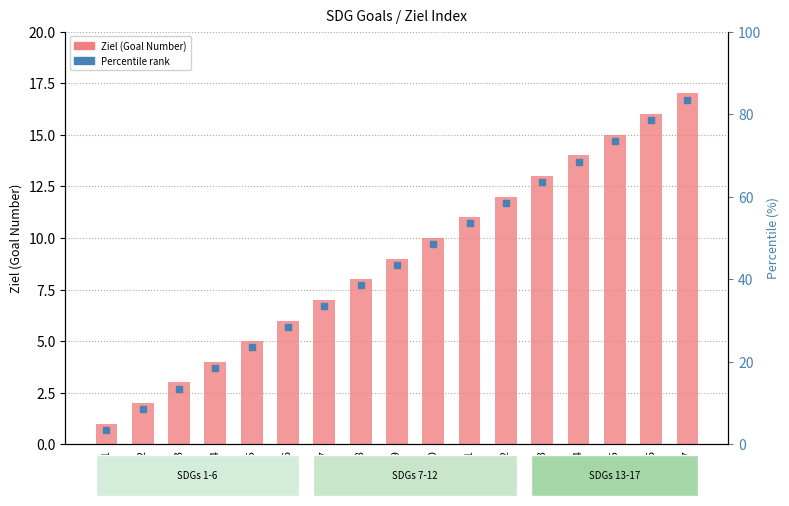

List the labels in order of value, largest first.

Z17, Z16, Z15, Z14, Z13, Z12, Z11, Z10, Z09, Z08, Z07, Z06, Z05, Z04, Z03, Z02, Z01